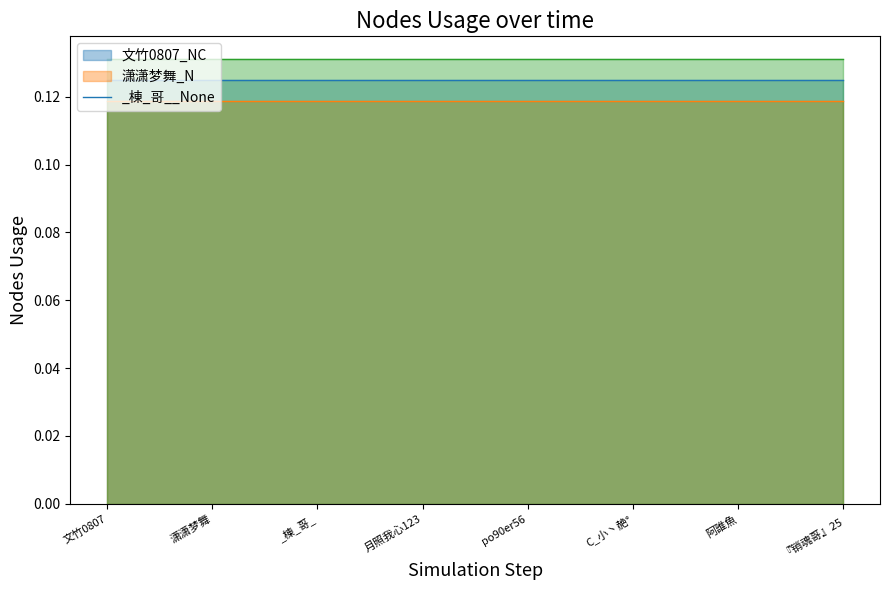

Is it true that 文竹0807_NC_line equals 0.1 at 月照我心123?

True